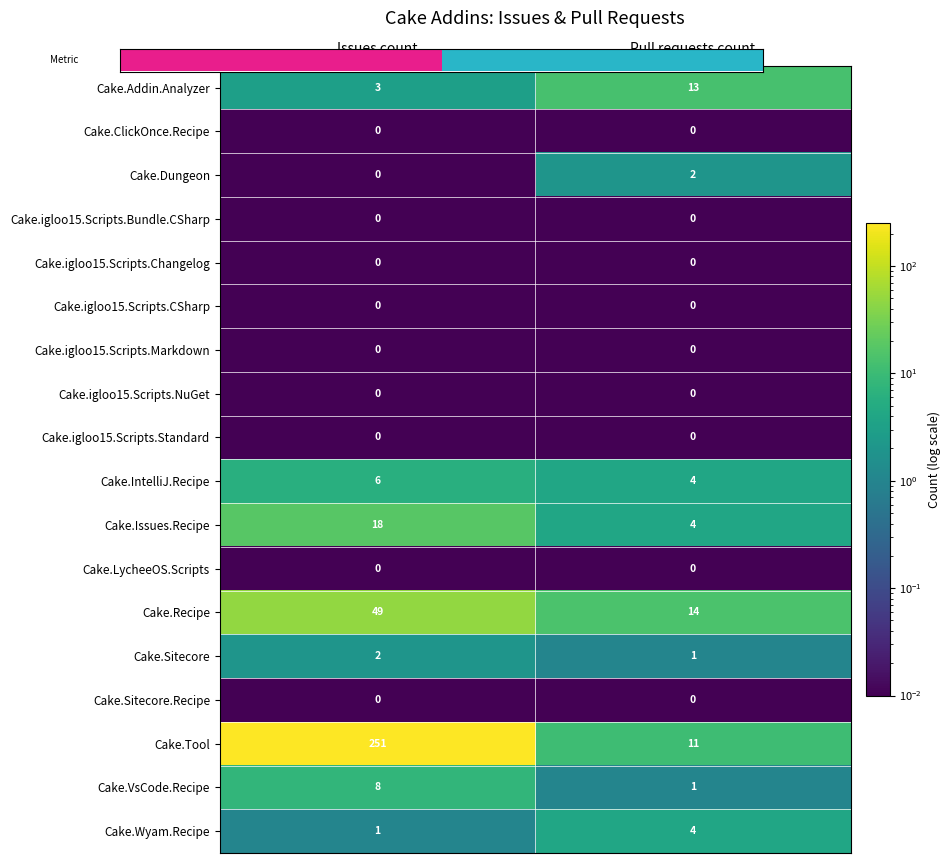

Which label corresponds to the largest value in the chart?

Issues count